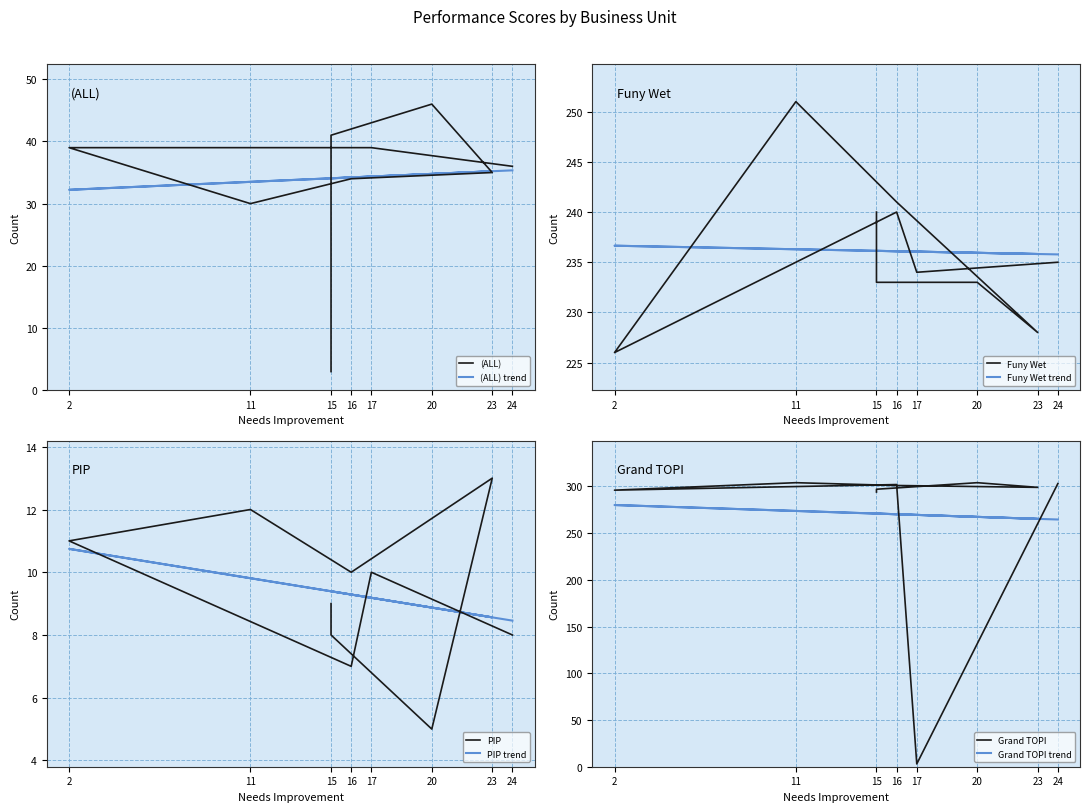

At 24, list the series in order from largest to smallest.

Grand TOPI, Funy Wet, (ALL), PIP